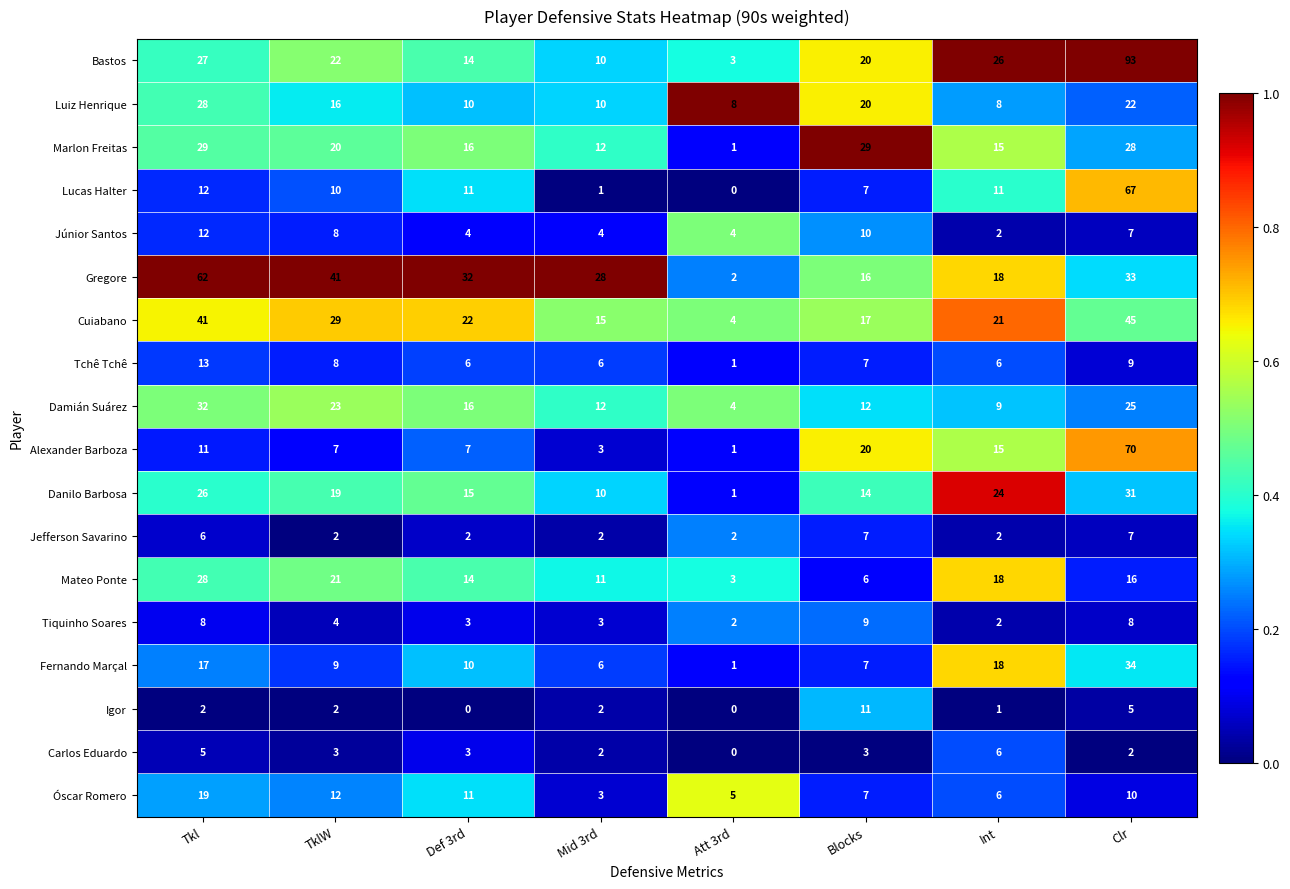

How many distinct data groups are displayed?

18